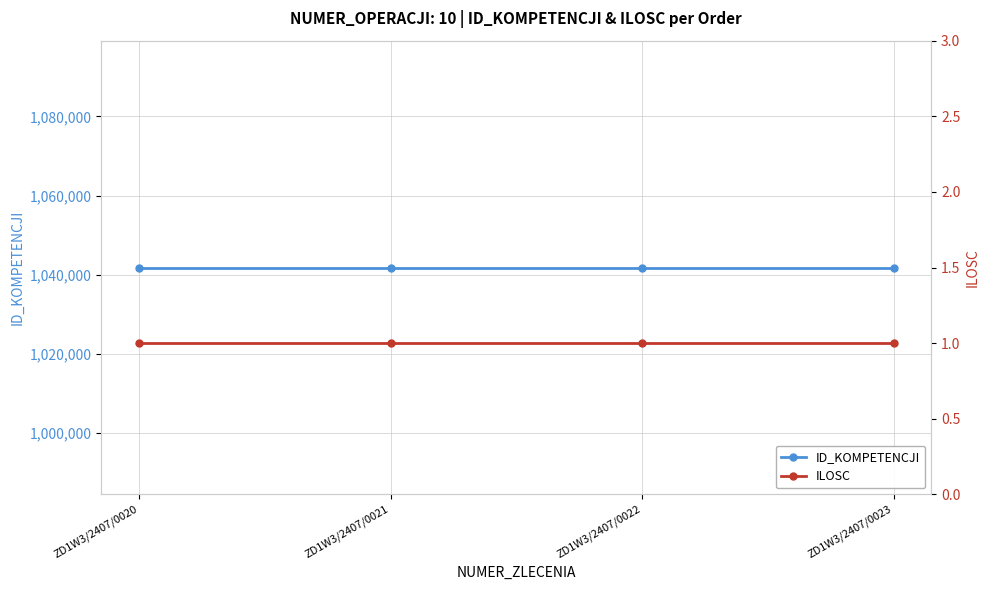

True or false: ID_KOMPETENCJI and ILOSC intersect in this chart.

False